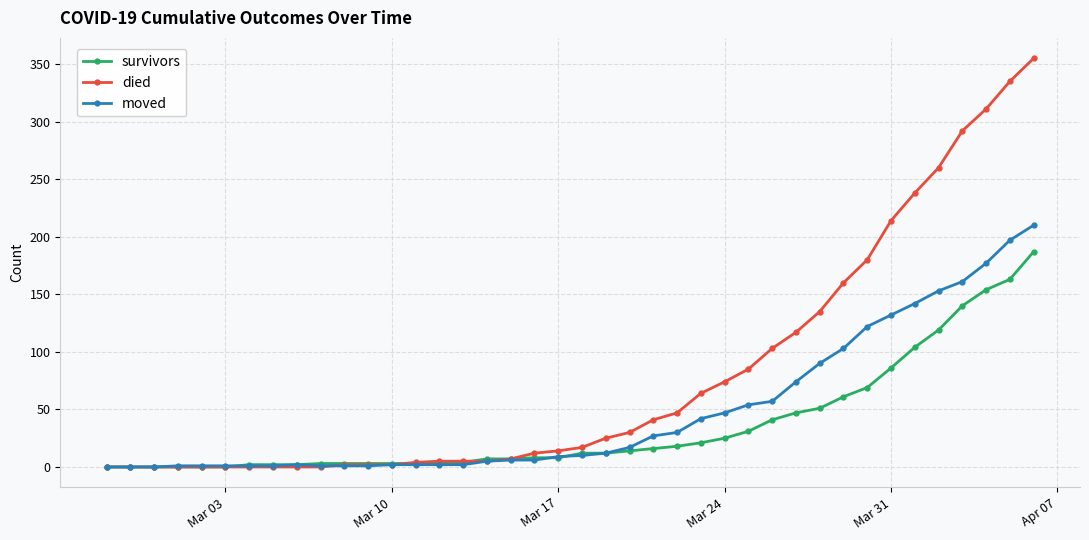

What is the highest value of the died series?

355